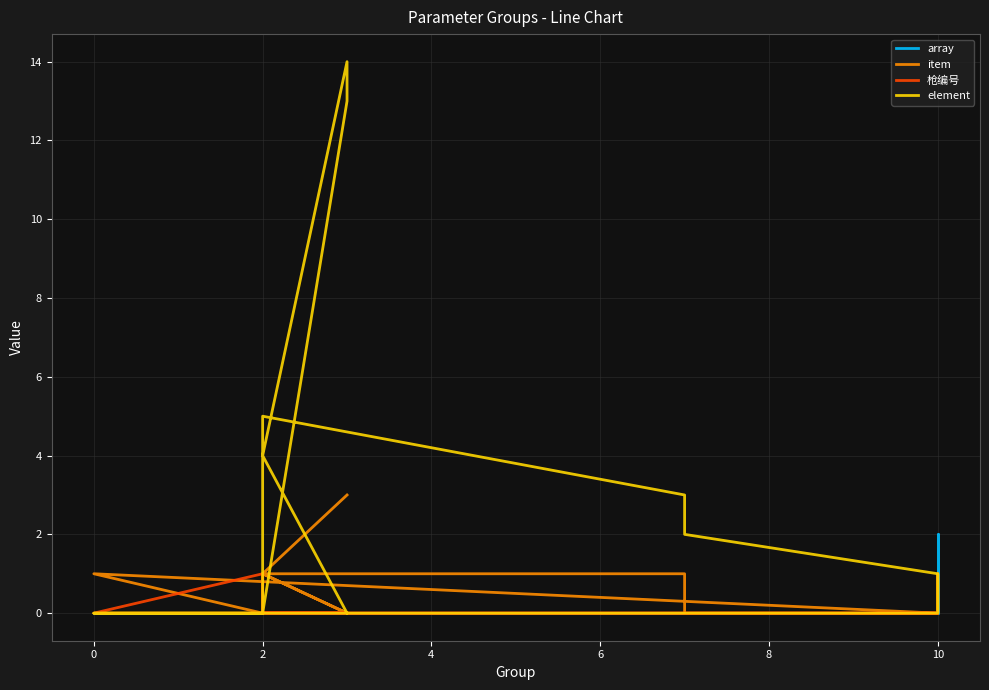

What are all the series names shown in the legend?

array, item, 枪编号, element